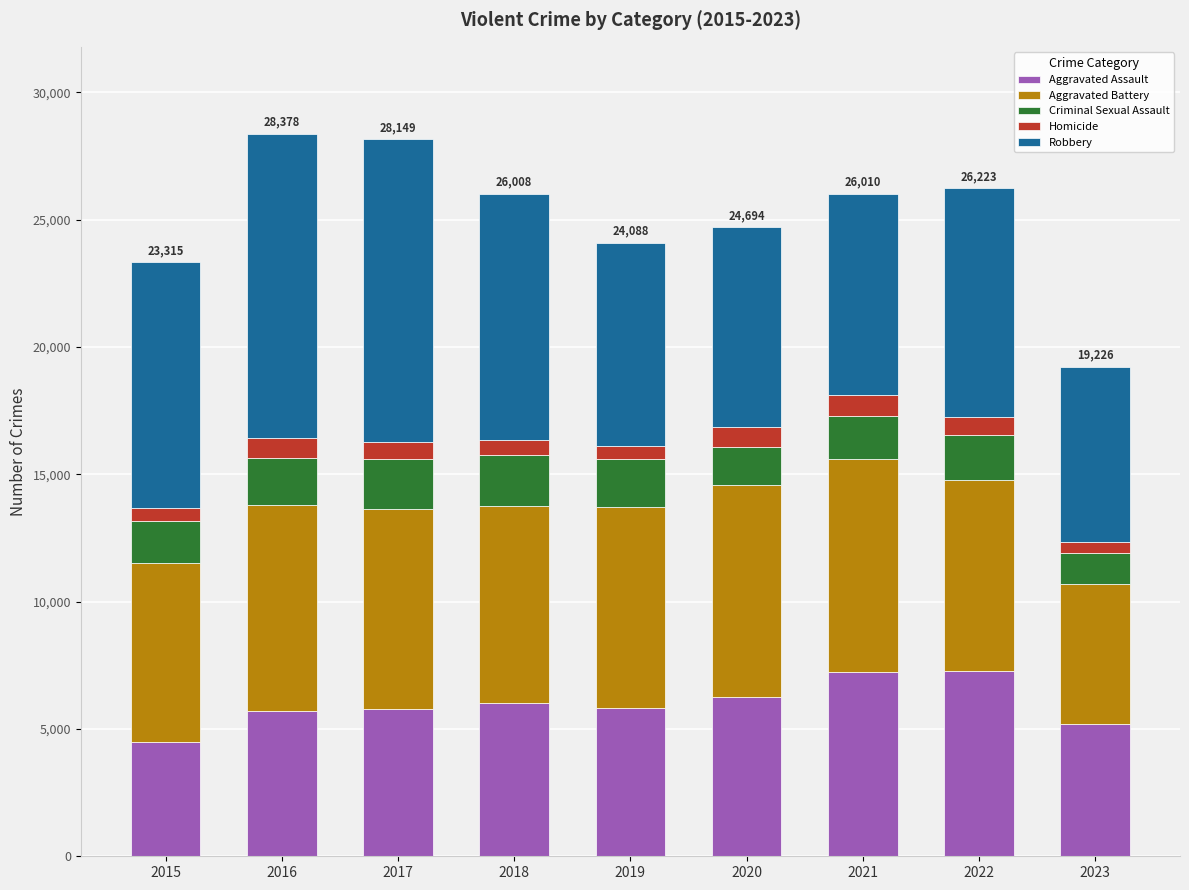

What is the lowest value of the Aggravated Assault series?

4480